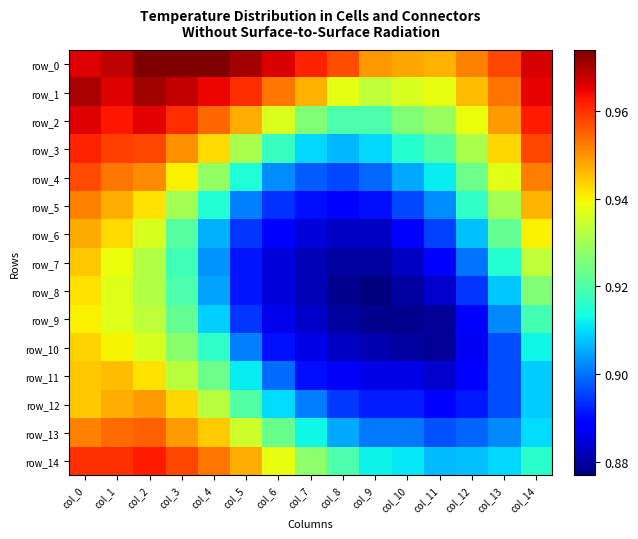

Which series changed the most between col_1 and col_3?

row_6